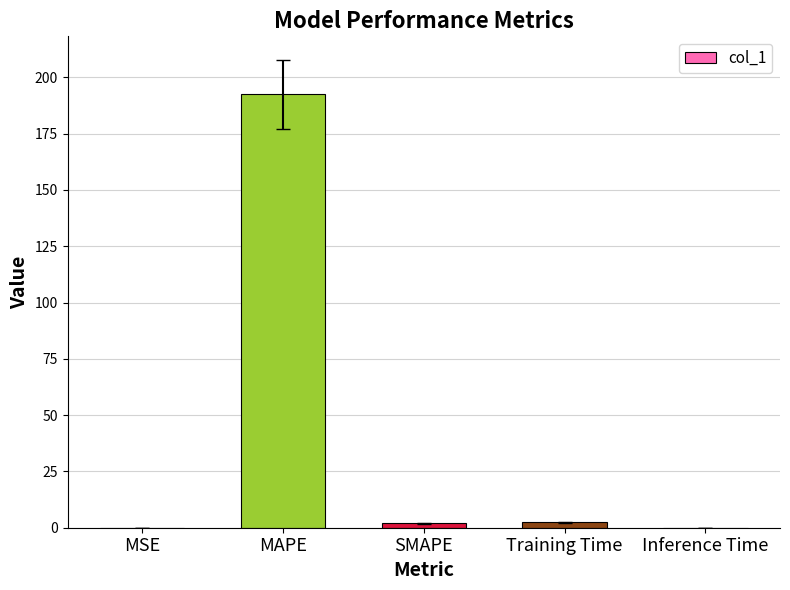

Where does the data first go above 2?

MAPE